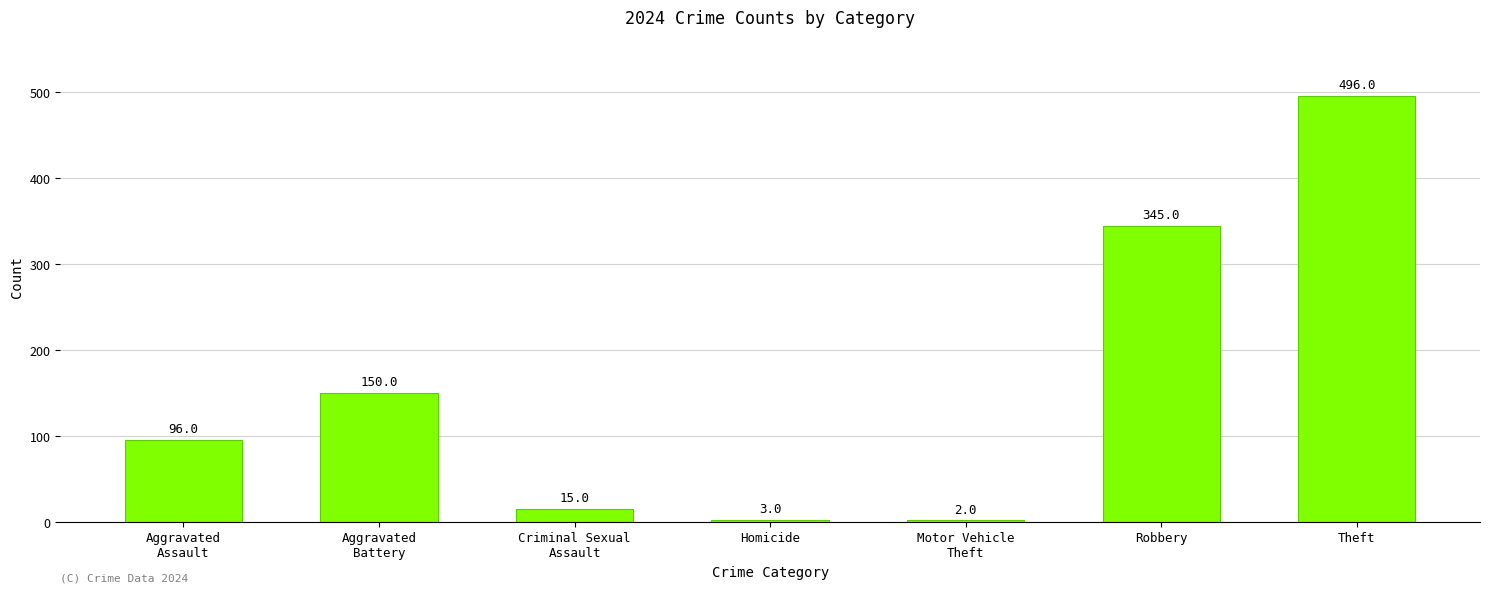

Which has a higher value, Theft or Aggravated
Assault?

Theft